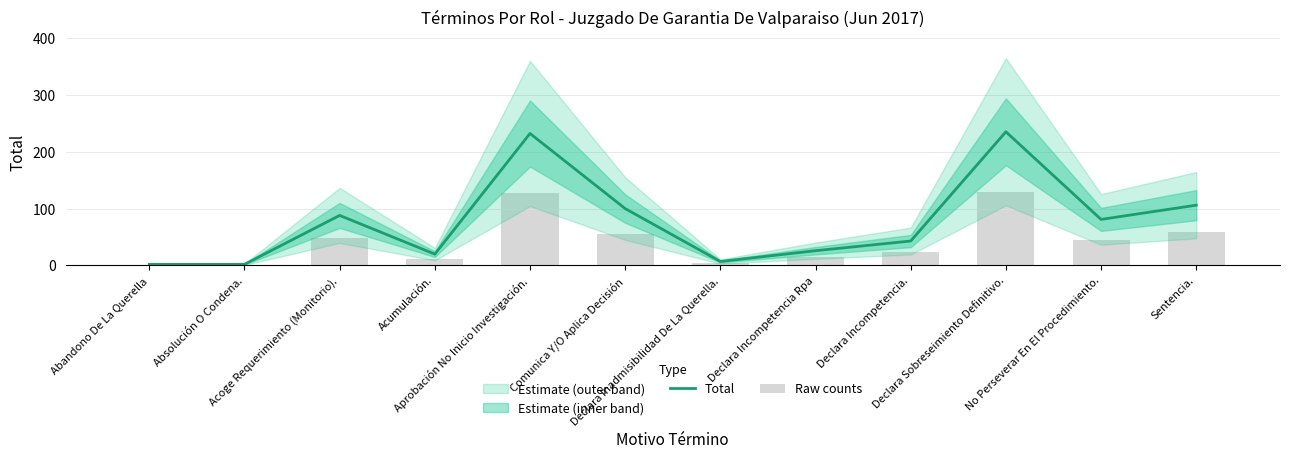

Read the Raw counts value at Comunica Y/O Aplica Decisión.

55.0